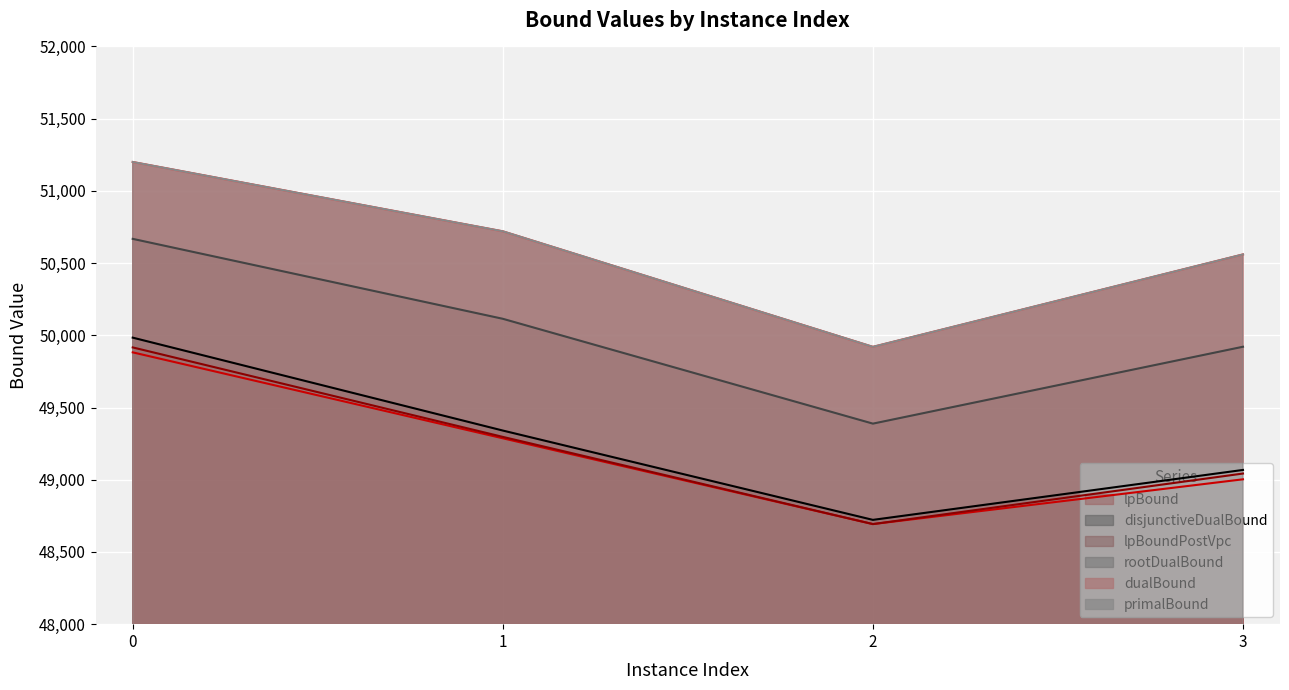

True or false: lpBoundPostVpc and lpBound intersect in this chart.

False